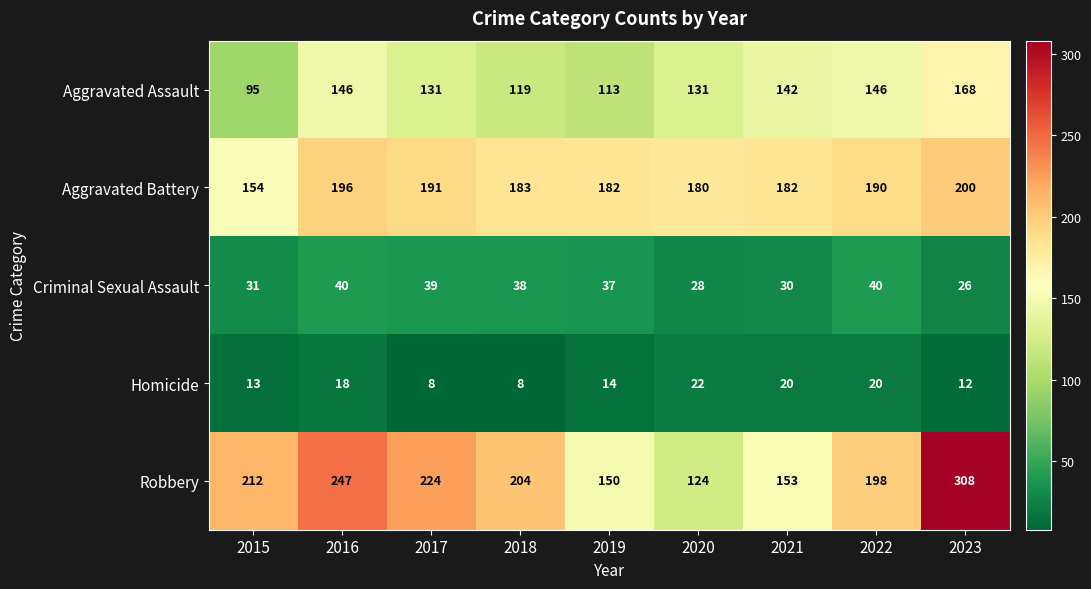

List the labels in order of Robbery value, smallest first.

2020, 2019, 2021, 2022, 2018, 2015, 2017, 2016, 2023